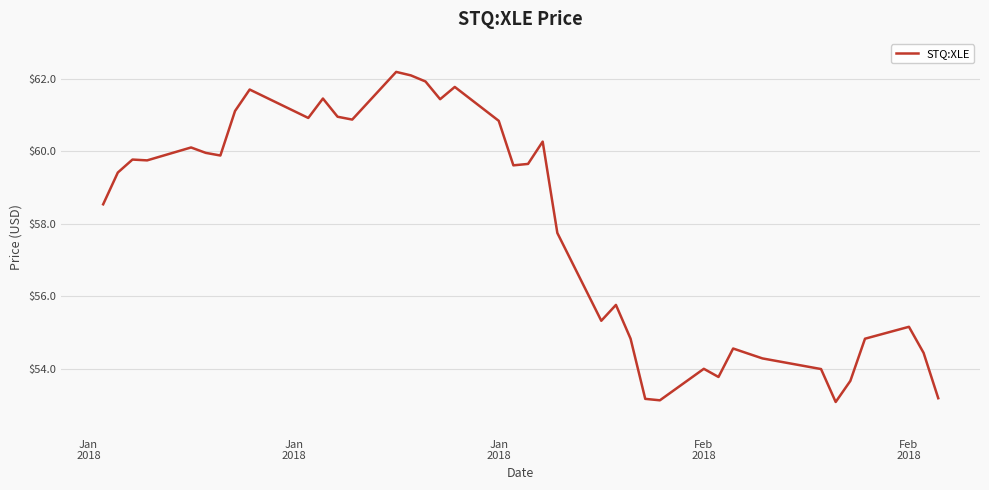

What is the minimum value shown in the chart?

53.1